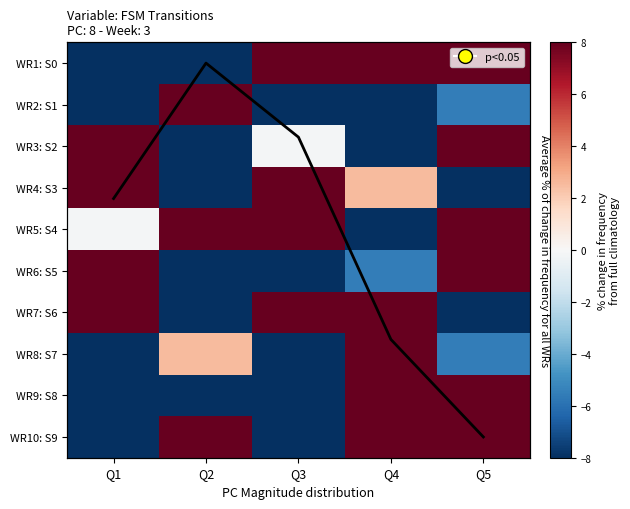

How many categories are shown in the chart?

5